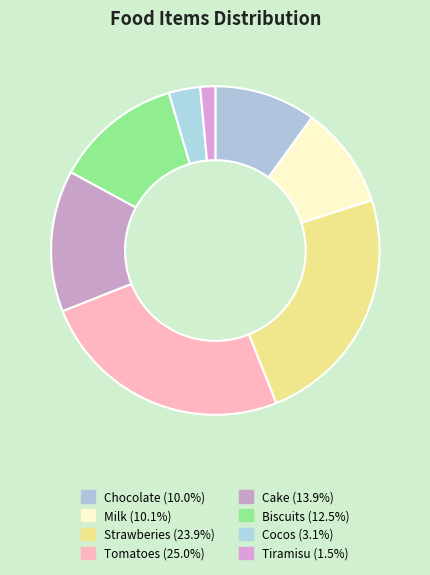

To the nearest percent, what is the average slice percentage?

12%